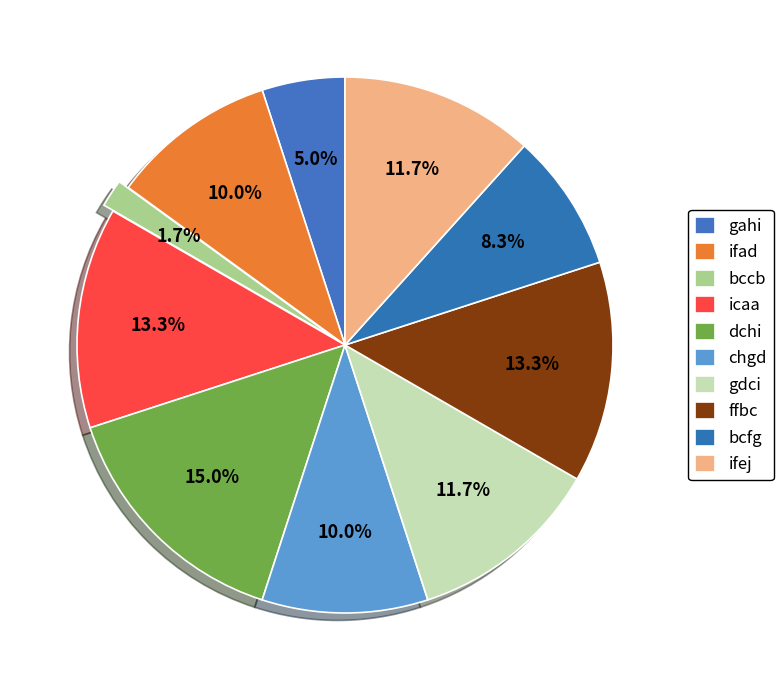

To the nearest percent, what is the difference between the largest and smallest slice percentages?

13%